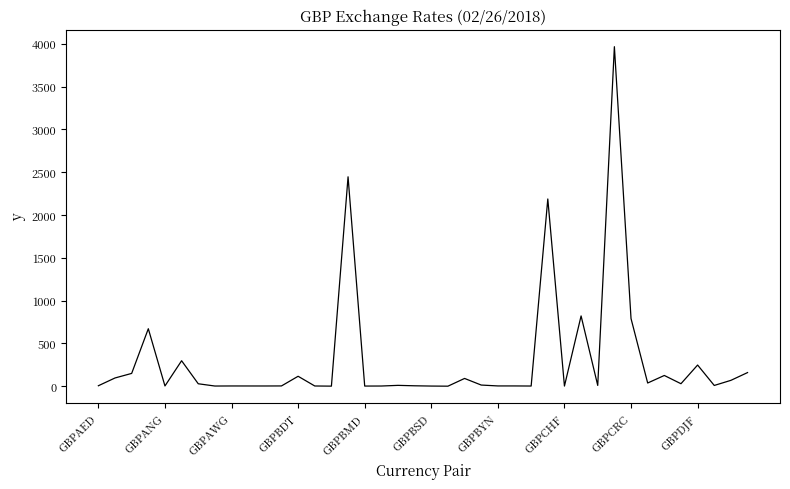

What is the difference between the maximum and minimum values?

3966.0